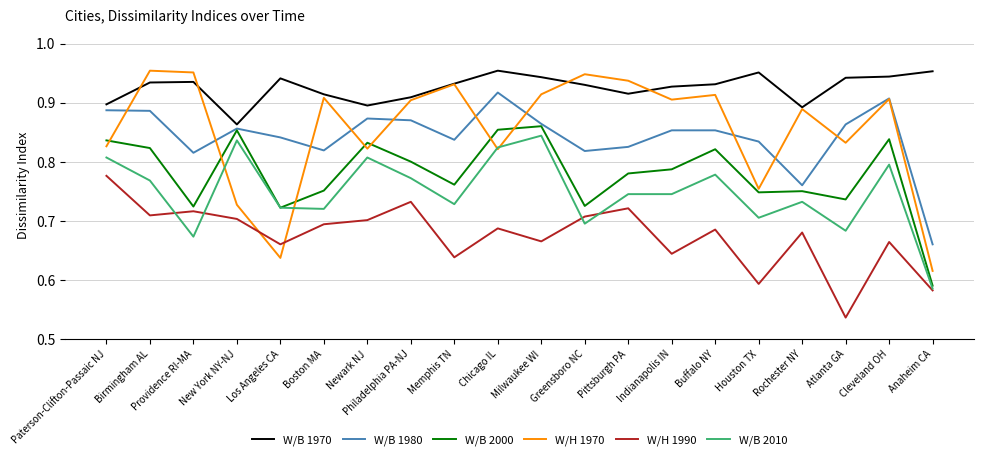

Which category has the lowest value in the W/B 1970 series?

New York NY-NJ